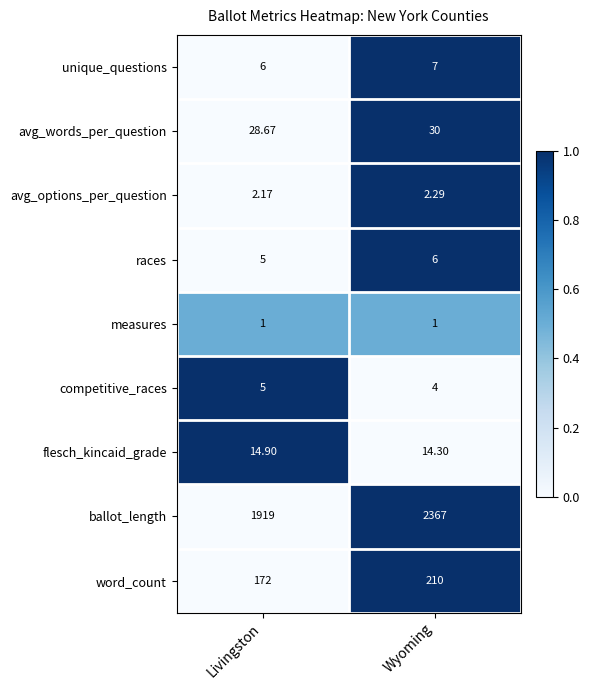

List the labels in order of flesch_kincaid_grade value, smallest first.

Wyoming, Livingston